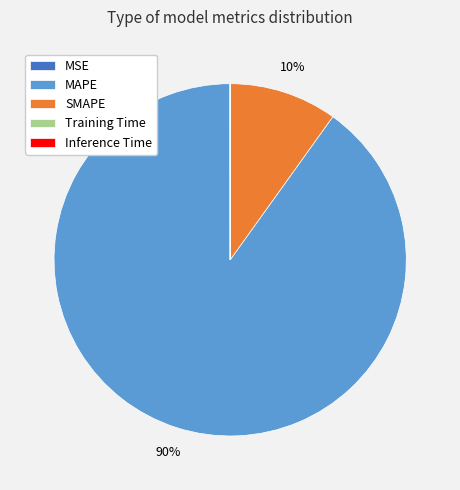

What is the largest slice in the pie chart?

MAPE